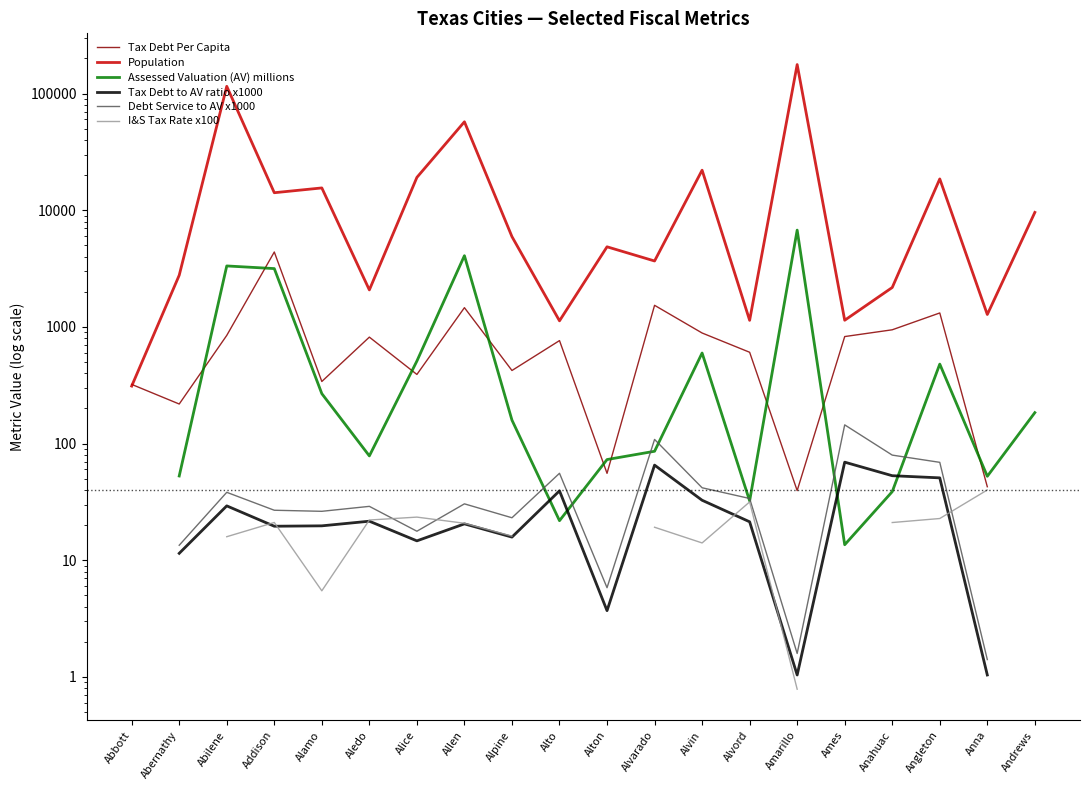

How many values in Debt Service to AV x1000 are above zero?

18